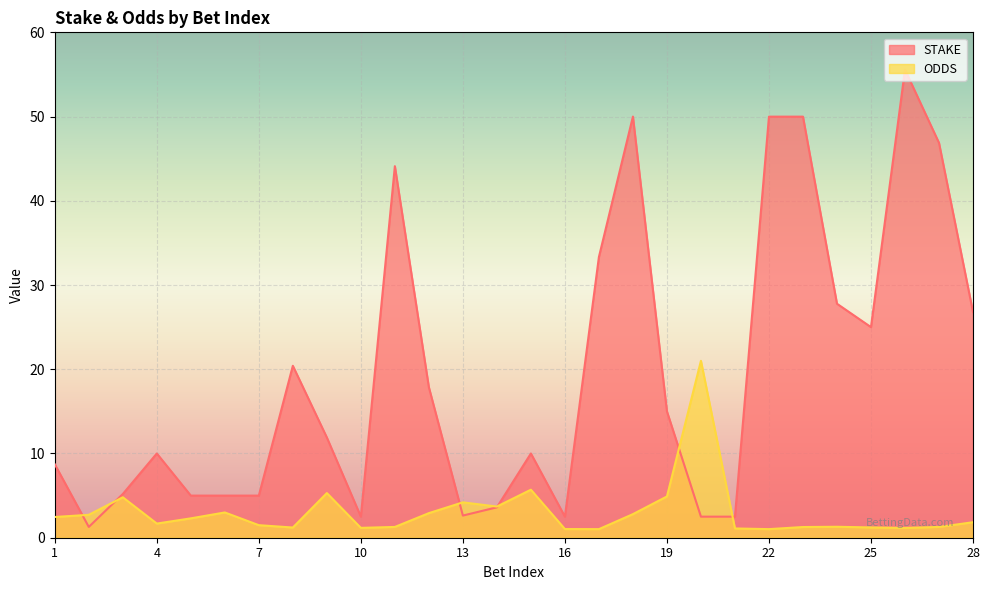

What is the approximate value of STAKE at 5?

5.0